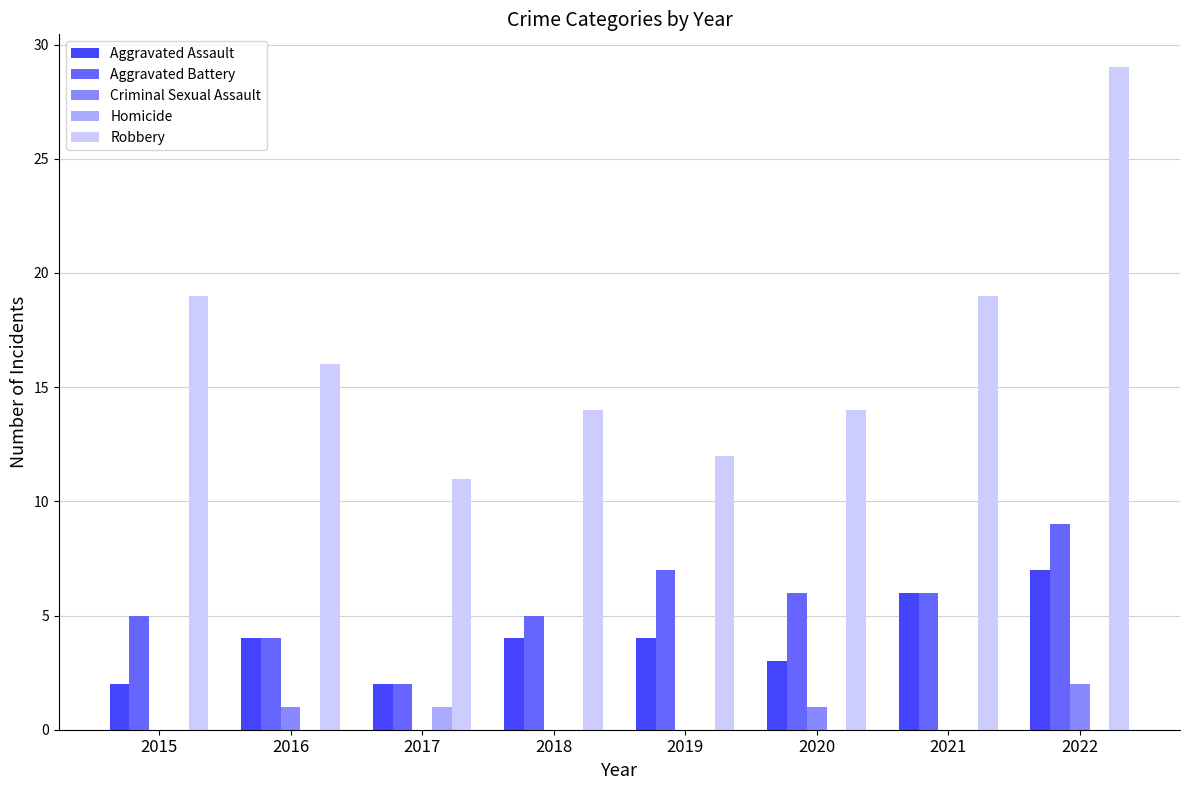

The value of Robbery at 2018 is 14. True or false?

True